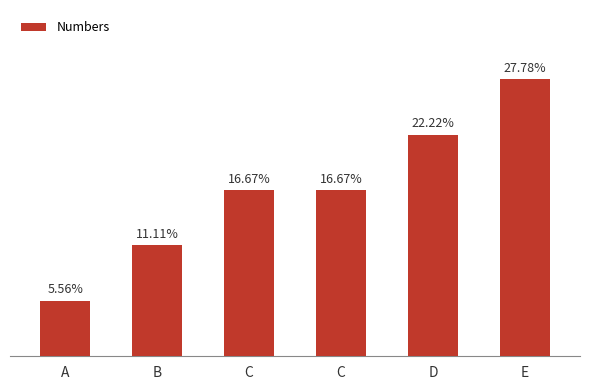

Which has a higher value, C or D?

D